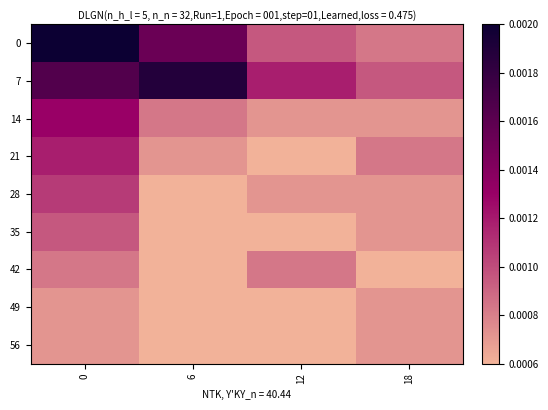

Count the number of data series in this chart.

9